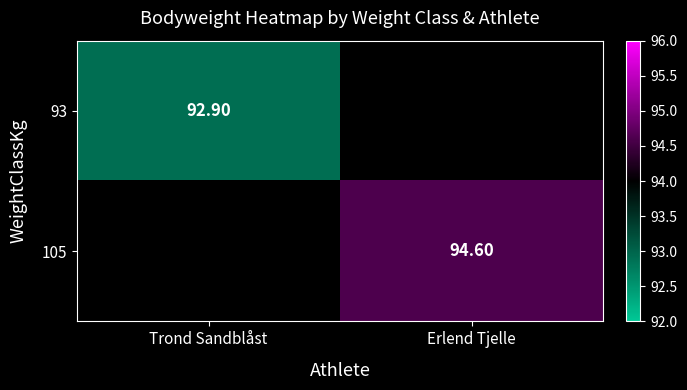

The value of 93 at Trond Sandblåst is 56.9. True or false?

False